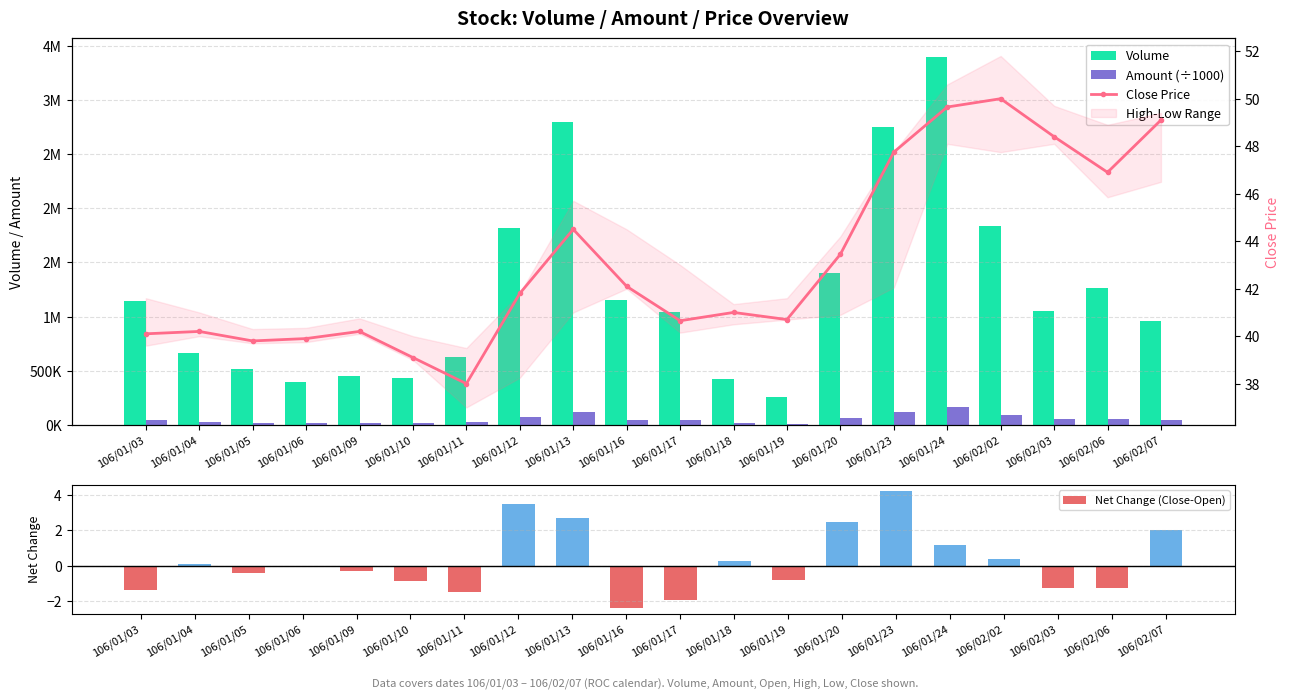

Does the chart contain stacked bars?

No